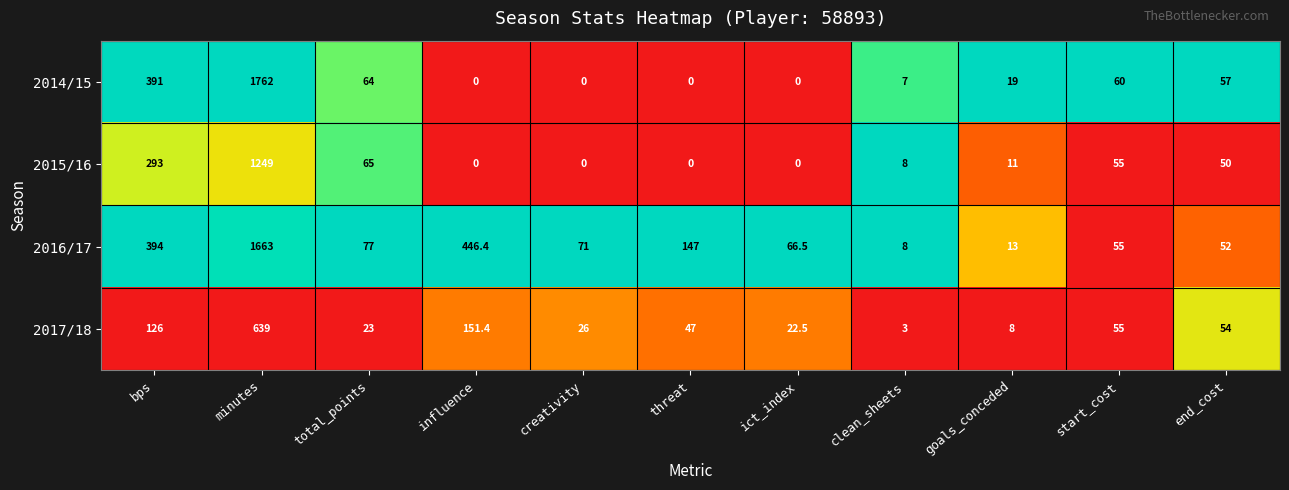

What is the highest value of the 2017/18 series?

639.0